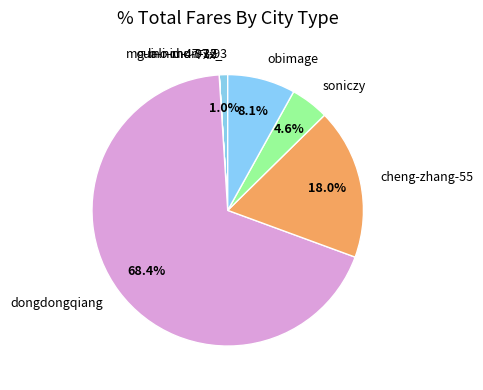

Do dongdongqiang and cheng-zhang-55 together represent more than half of the pie?

Yes